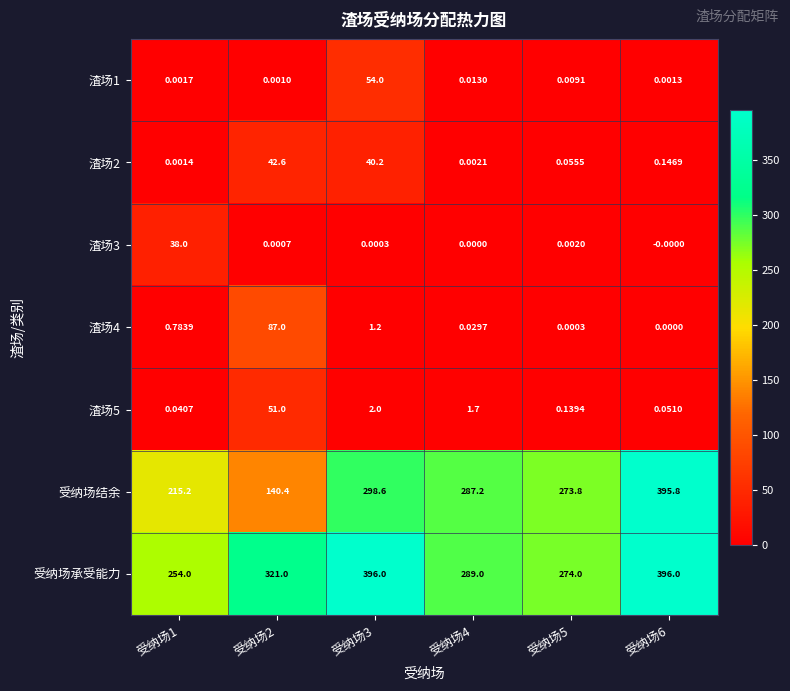

Is the value of 受纳场结余 at 受纳场1 greater than the value of 渣场1 at 受纳场2?

Yes